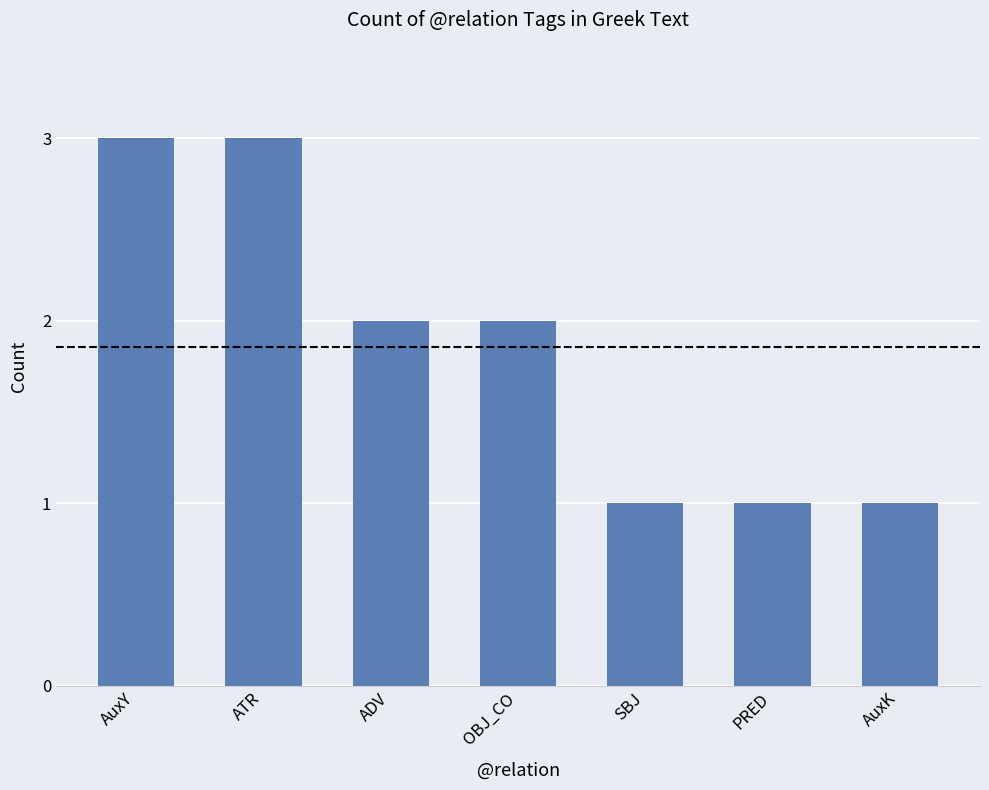

What position from the left is OBJ_CO?

4